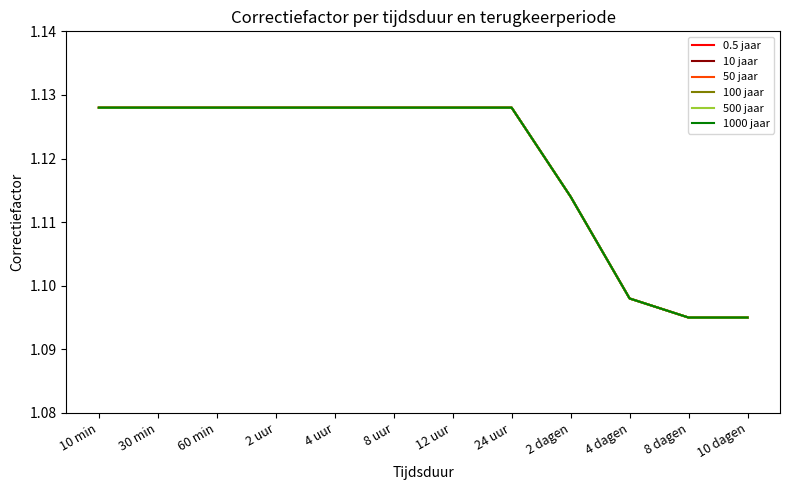

The 50 jaar series shows 1.1 at 4 uur. True or false?

True